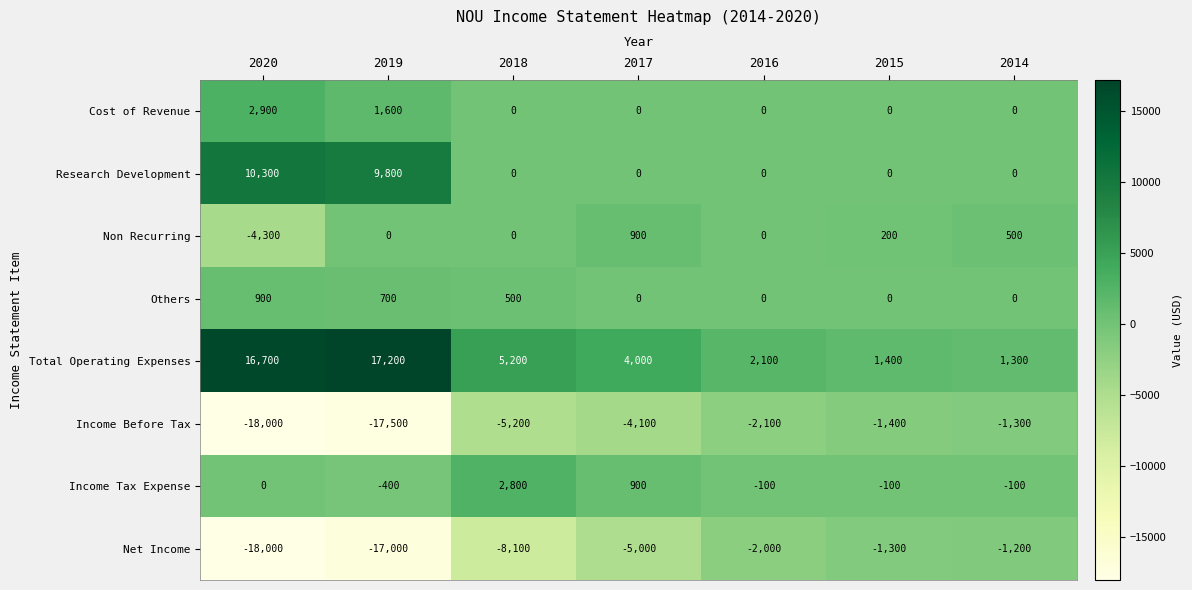

Between 2018 and 2016, which series saw the biggest shift?

Net Income